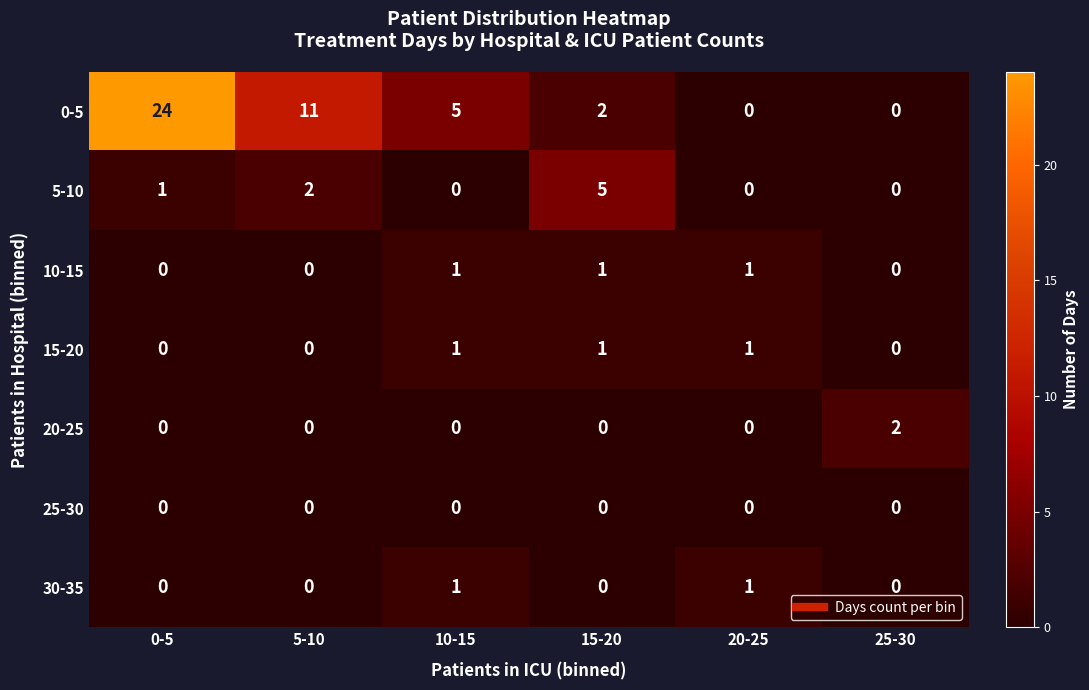

True or false: 30-35 has a value of 0 at 0-5.

True